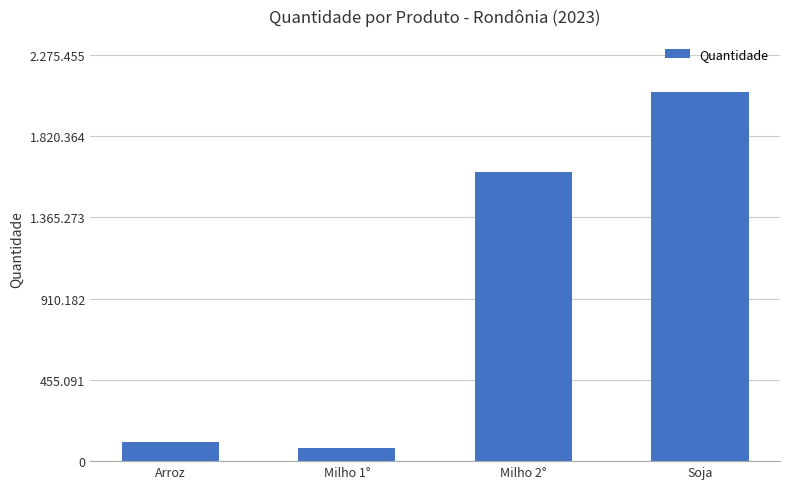

Where is the data nearest to the value 1071939?

Milho 2°